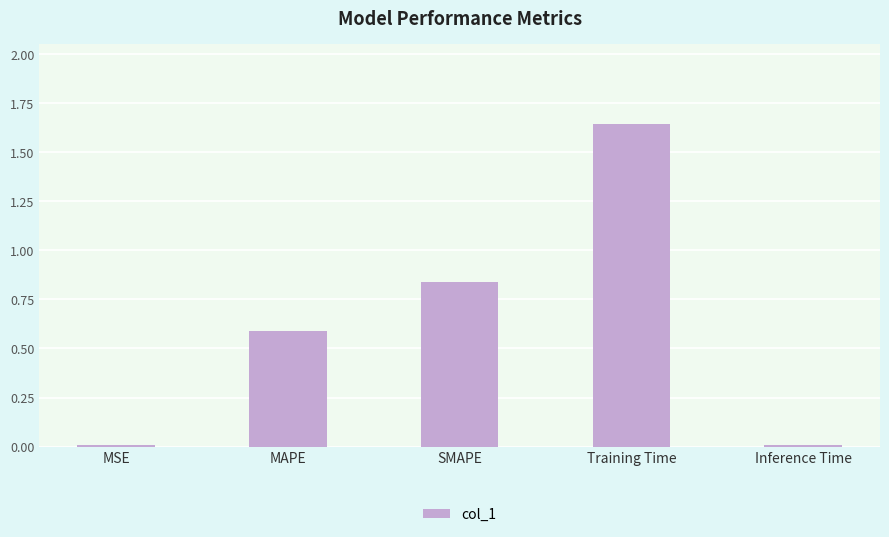

Which label corresponds to the largest value in the chart?

Training Time